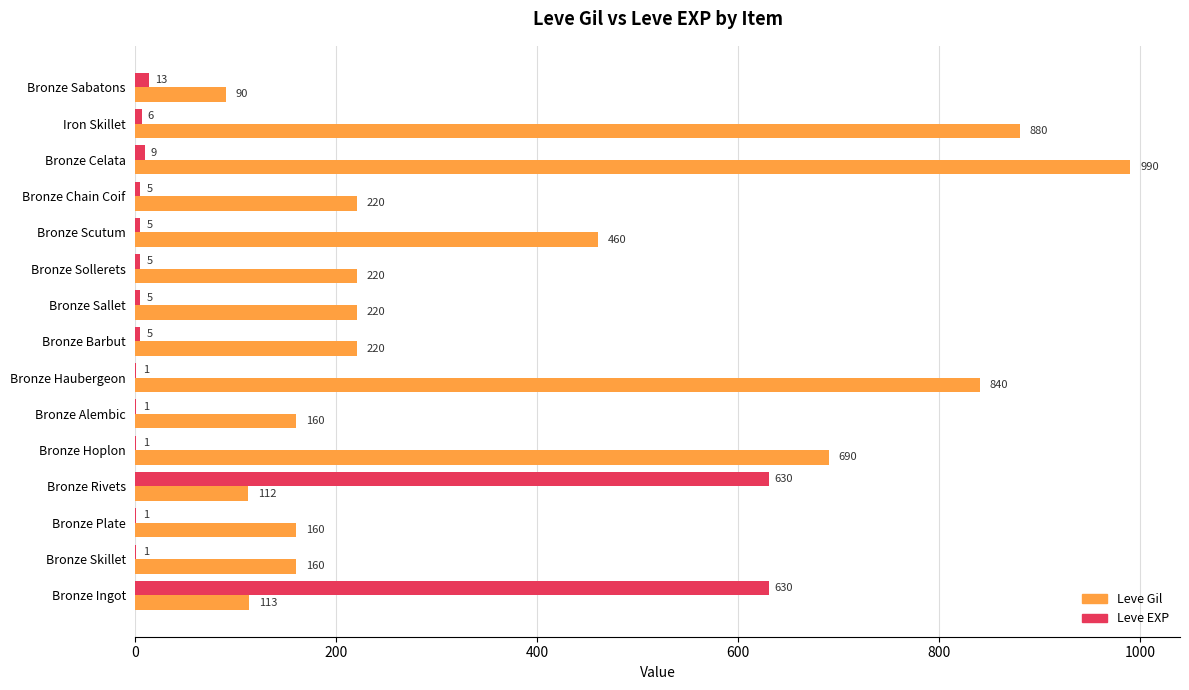

The Leve EXP series shows 1 at Bronze Hoplon. True or false?

True